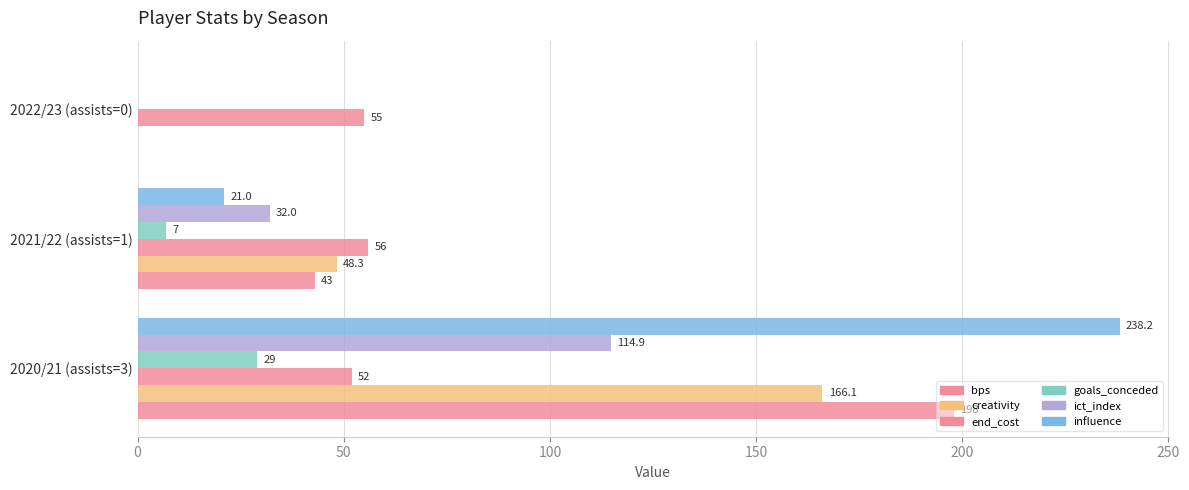

How many values in the creativity series exceed 48?

2